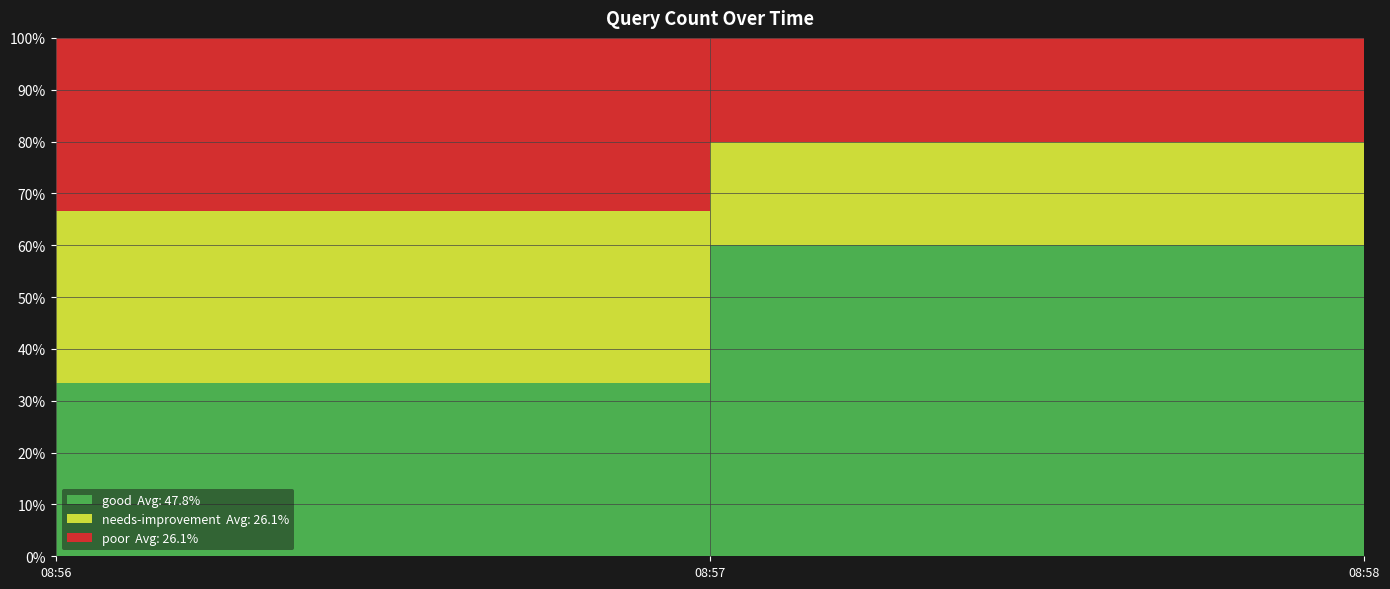

Reading right to left, extract all data points from this chart.

good: 2019-11-14 08:58:00=2	2019-11-14 08:57:00=3	2019-11-14 08:56:00=1
needs-improvement: 2019-11-14 08:58:00=1	2019-11-14 08:57:00=1	2019-11-14 08:56:00=1
poor: 2019-11-14 08:58:00=1	2019-11-14 08:57:00=1	2019-11-14 08:56:00=1